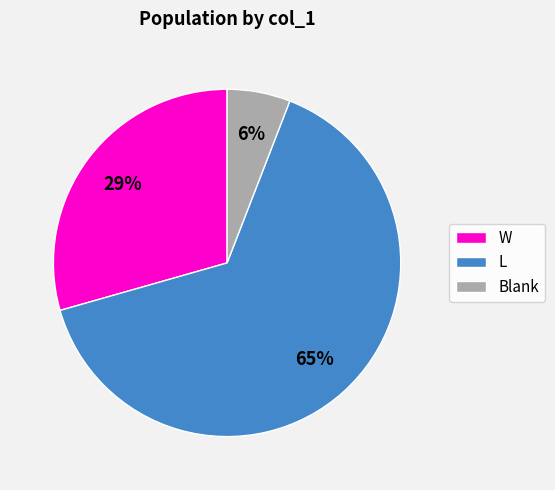

Do L and W together represent more than half of the pie?

Yes